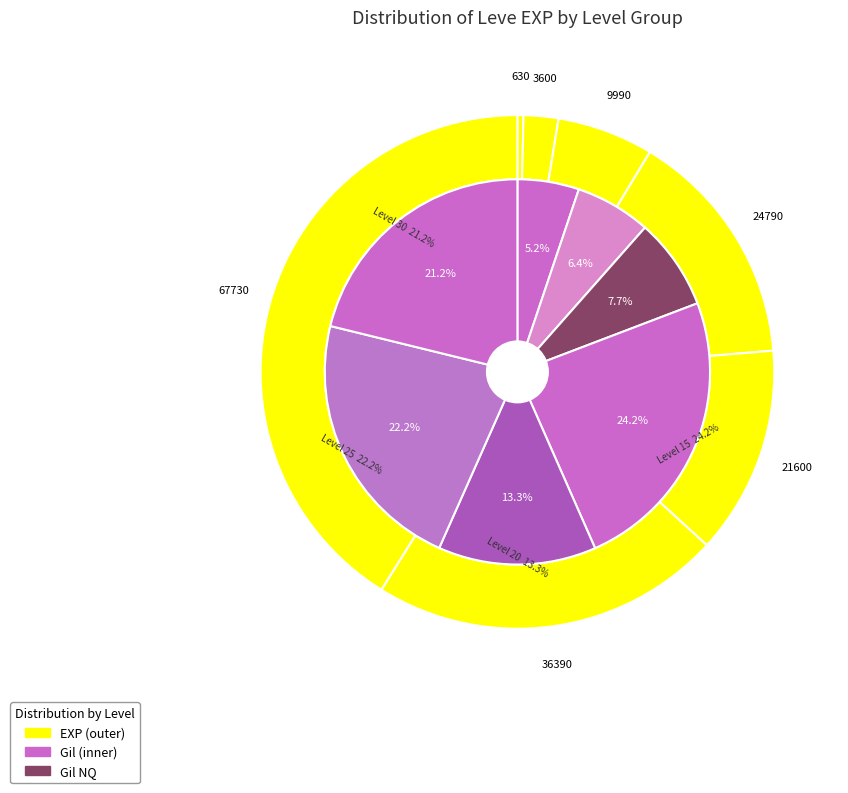

Rank the categories by value from lowest to highest.

Level 1, Level 5, Level 10, Level 20, Level 15, Level 25, Level 30